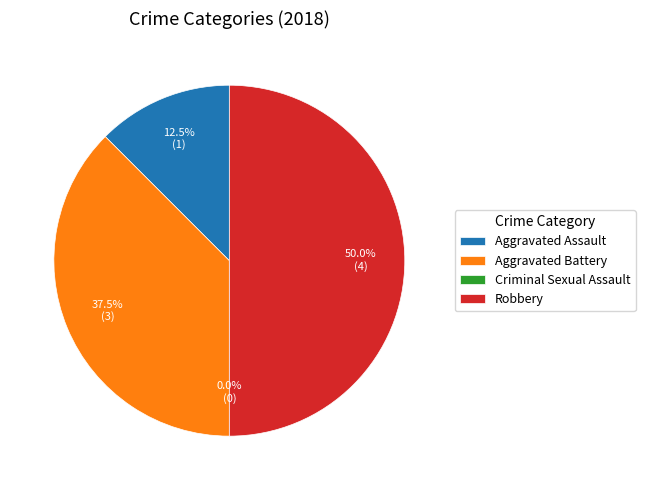

Rank the categories by value from highest to lowest.

Robbery, Aggravated Battery, Aggravated Assault, Criminal Sexual Assault